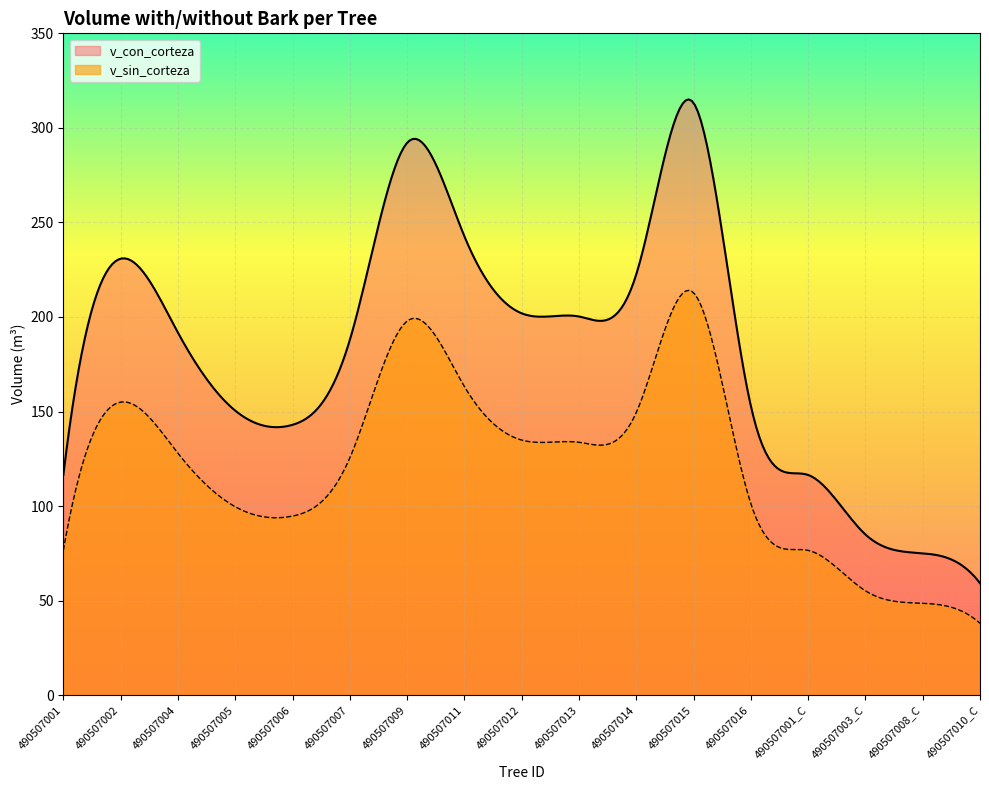

What is the label of the 16th point from the right?

490507002